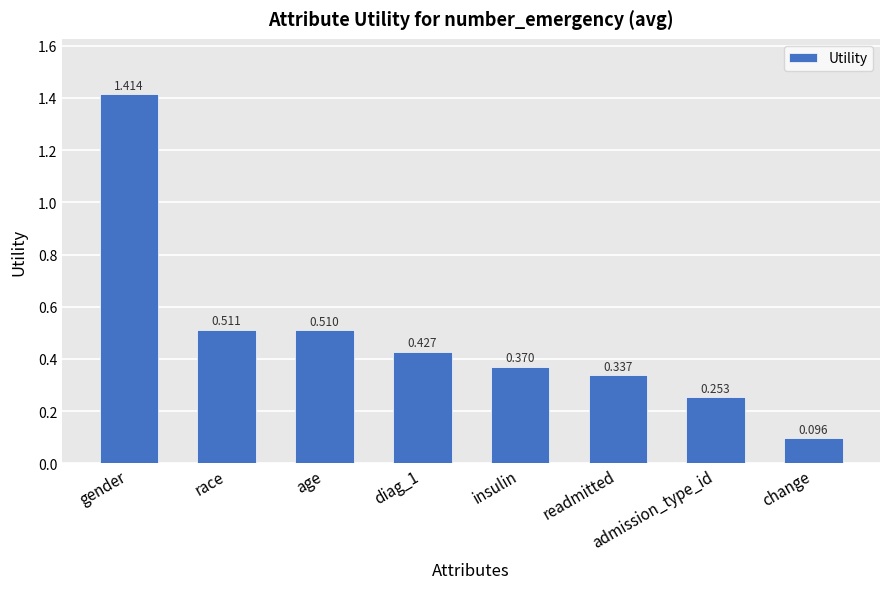

What is the difference between the maximum and minimum values?

1.3